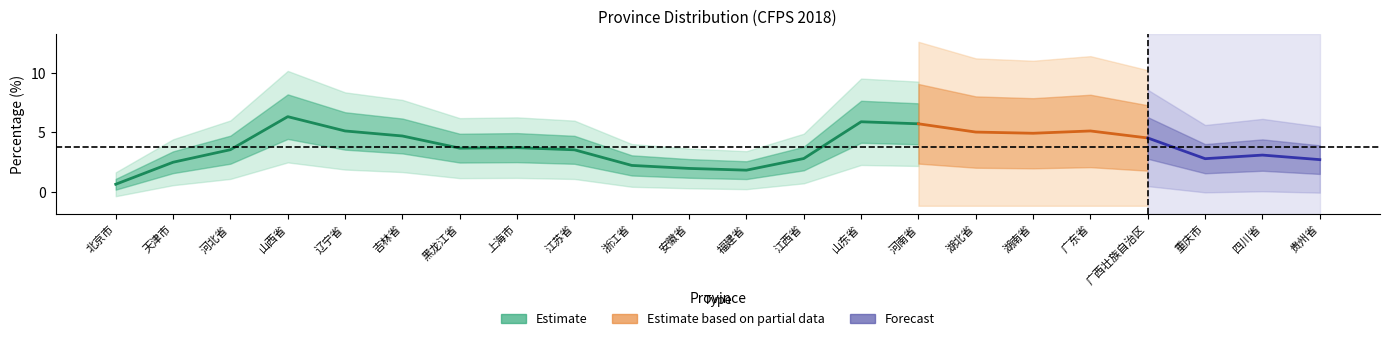

Count the number of data series in this chart.

3